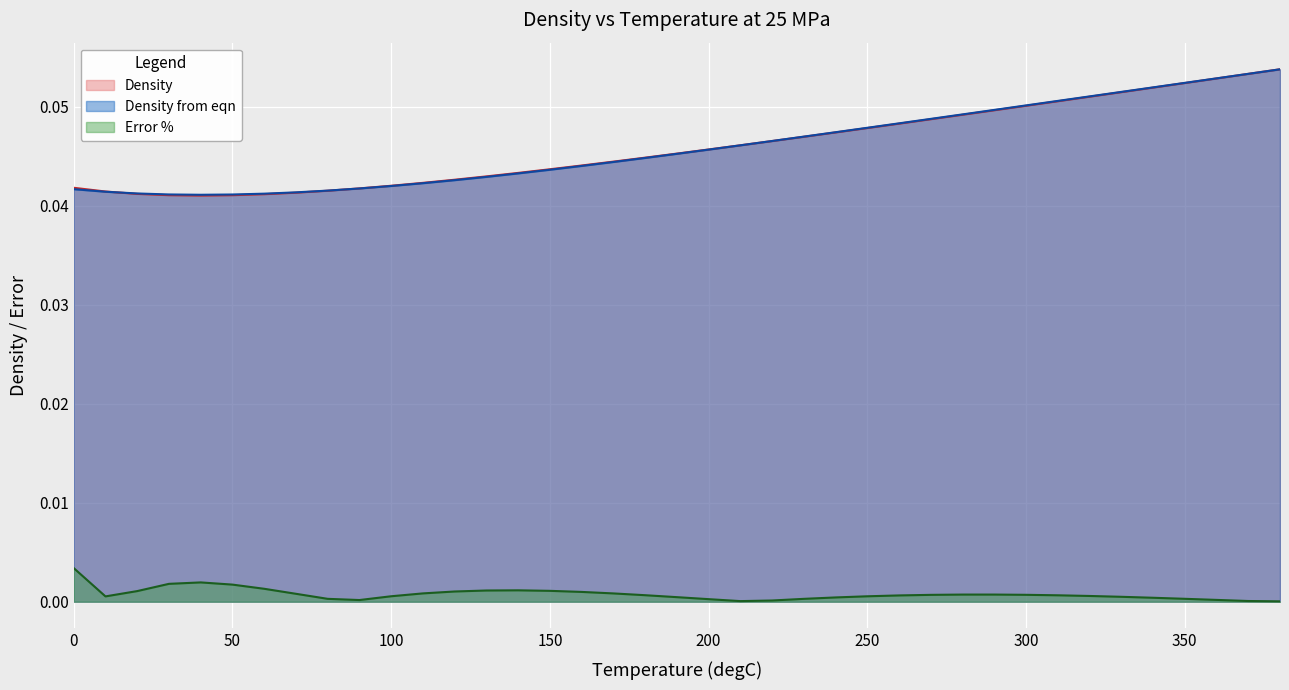

Count the number of categories in the chart.

39